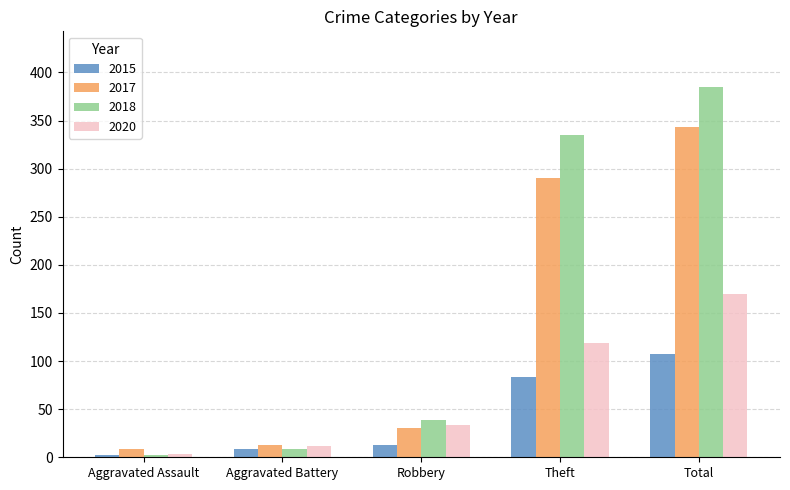

What is the sum of all 2018 values?

770